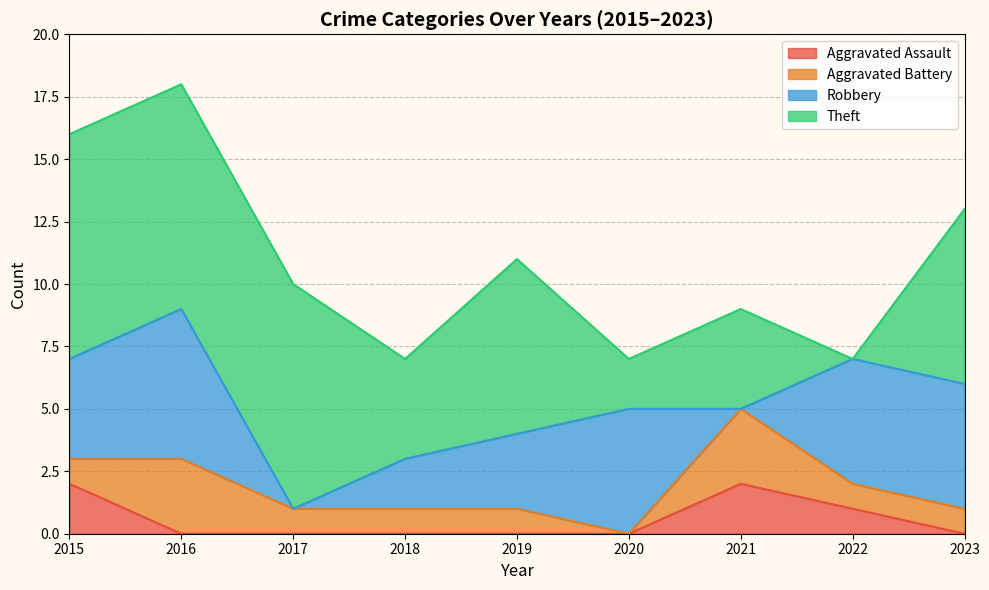

What is the total value across all series at 2018?

7